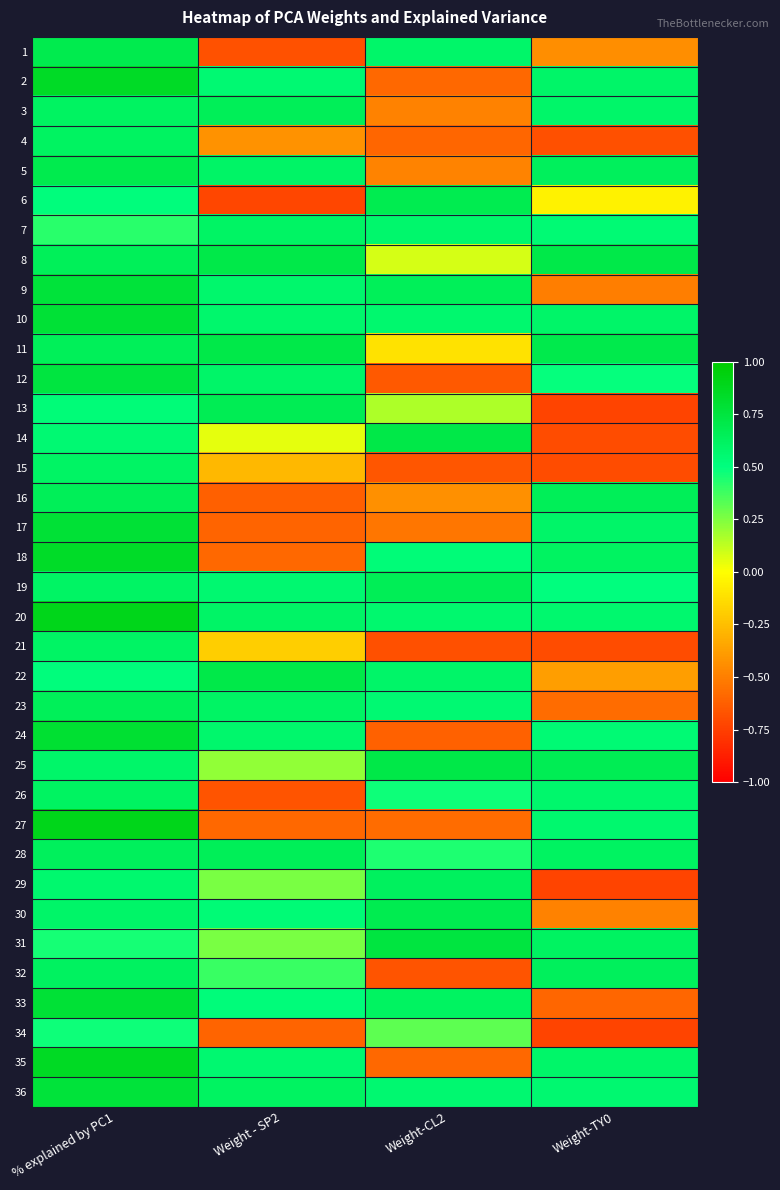

Reading right to left, list all the values displayed in this chart.

1: Weight-TY0=-0.4	Weight-CL2=0.6	Weight - SP2=-0.7	% explained by PC1=0.7
2: Weight-TY0=0.6	Weight-CL2=-0.6	Weight - SP2=0.6	% explained by PC1=0.9
3: Weight-TY0=0.6	Weight-CL2=-0.5	Weight - SP2=0.7	% explained by PC1=0.6
4: Weight-TY0=-0.7	Weight-CL2=-0.6	Weight - SP2=-0.4	% explained by PC1=0.6
5: Weight-TY0=0.6	Weight-CL2=-0.5	Weight - SP2=0.6	% explained by PC1=0.7
6: Weight-TY0=-0.1	Weight-CL2=0.7	Weight - SP2=-0.7	% explained by PC1=0.5
7: Weight-TY0=0.5	Weight-CL2=0.6	Weight - SP2=0.6	% explained by PC1=0.4
8: Weight-TY0=0.7	Weight-CL2=0.1	Weight - SP2=0.7	% explained by PC1=0.6
9: Weight-TY0=-0.5	Weight-CL2=0.6	Weight - SP2=0.6	% explained by PC1=0.8
10: Weight-TY0=0.6	Weight-CL2=0.6	Weight - SP2=0.6	% explained by PC1=0.8
11: Weight-TY0=0.7	Weight-CL2=-0.1	Weight - SP2=0.7	% explained by PC1=0.6
12: Weight-TY0=0.5	Weight-CL2=-0.6	Weight - SP2=0.6	% explained by PC1=0.7
13: Weight-TY0=-0.7	Weight-CL2=0.2	Weight - SP2=0.7	% explained by PC1=0.5
14: Weight-TY0=-0.7	Weight-CL2=0.7	Weight - SP2=0.1	% explained by PC1=0.5
15: Weight-TY0=-0.7	Weight-CL2=-0.7	Weight - SP2=-0.3	% explained by PC1=0.6
16: Weight-TY0=0.7	Weight-CL2=-0.4	Weight - SP2=-0.6	% explained by PC1=0.7
17: Weight-TY0=0.6	Weight-CL2=-0.5	Weight - SP2=-0.6	% explained by PC1=0.8
18: Weight-TY0=0.6	Weight-CL2=0.5	Weight - SP2=-0.6	% explained by PC1=0.8
19: Weight-TY0=0.5	Weight-CL2=0.7	Weight - SP2=0.6	% explained by PC1=0.6
20: Weight-TY0=0.6	Weight-CL2=0.6	Weight - SP2=0.6	% explained by PC1=0.9
21: Weight-TY0=-0.7	Weight-CL2=-0.7	Weight - SP2=-0.2	% explained by PC1=0.6
22: Weight-TY0=-0.4	Weight-CL2=0.6	Weight - SP2=0.7	% explained by PC1=0.5
23: Weight-TY0=-0.6	Weight-CL2=0.5	Weight - SP2=0.6	% explained by PC1=0.6
24: Weight-TY0=0.5	Weight-CL2=-0.6	Weight - SP2=0.6	% explained by PC1=0.8
25: Weight-TY0=0.7	Weight-CL2=0.7	Weight - SP2=0.2	% explained by PC1=0.6
26: Weight-TY0=0.6	Weight-CL2=0.5	Weight - SP2=-0.7	% explained by PC1=0.6
27: Weight-TY0=0.6	Weight-CL2=-0.6	Weight - SP2=-0.6	% explained by PC1=0.9
28: Weight-TY0=0.6	Weight-CL2=0.4	Weight - SP2=0.7	% explained by PC1=0.6
29: Weight-TY0=-0.7	Weight-CL2=0.6	Weight - SP2=0.3	% explained by PC1=0.6
30: Weight-TY0=-0.5	Weight-CL2=0.7	Weight - SP2=0.5	% explained by PC1=0.6
31: Weight-TY0=0.6	Weight-CL2=0.7	Weight - SP2=0.3	% explained by PC1=0.5
32: Weight-TY0=0.6	Weight-CL2=-0.7	Weight - SP2=0.4	% explained by PC1=0.6
33: Weight-TY0=-0.6	Weight-CL2=0.6	Weight - SP2=0.5	% explained by PC1=0.8
34: Weight-TY0=-0.7	Weight-CL2=0.3	Weight - SP2=-0.6	% explained by PC1=0.5
35: Weight-TY0=0.6	Weight-CL2=-0.6	Weight - SP2=0.6	% explained by PC1=0.9
36: Weight-TY0=0.6	Weight-CL2=0.6	Weight - SP2=0.6	% explained by PC1=0.8